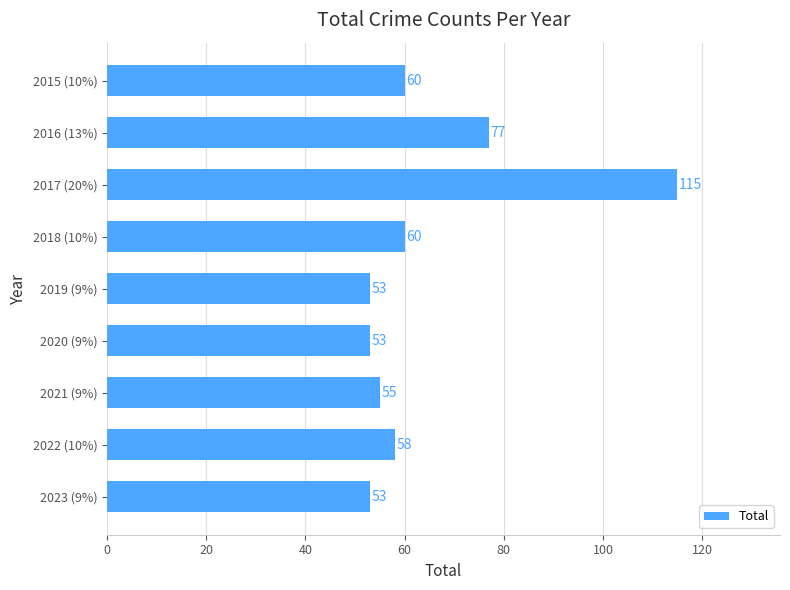

How many values are below 58?

4